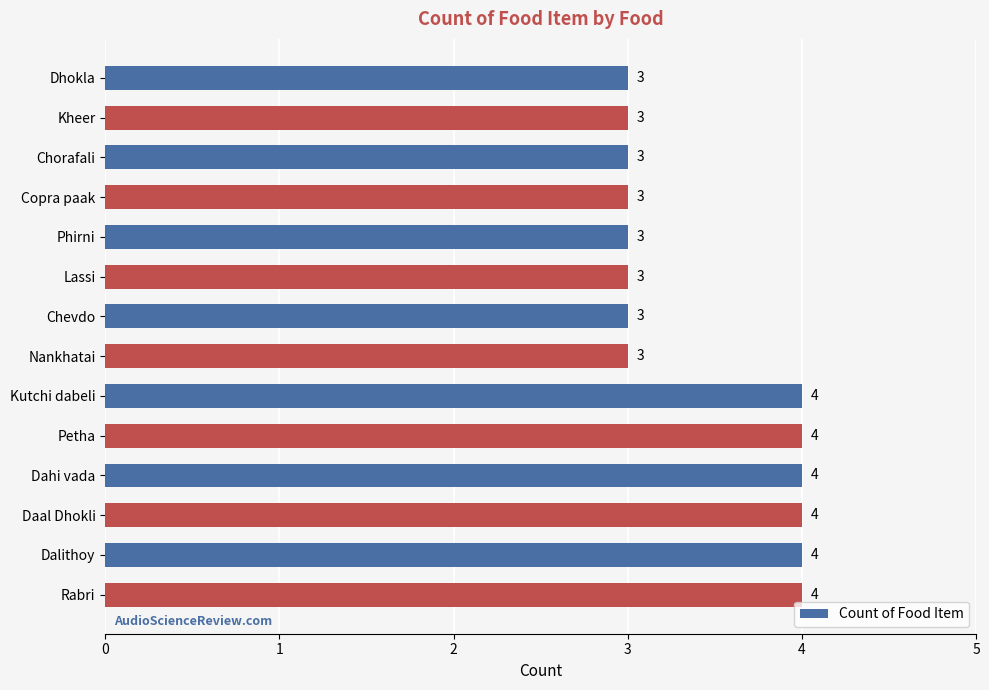

What is the average value?

3